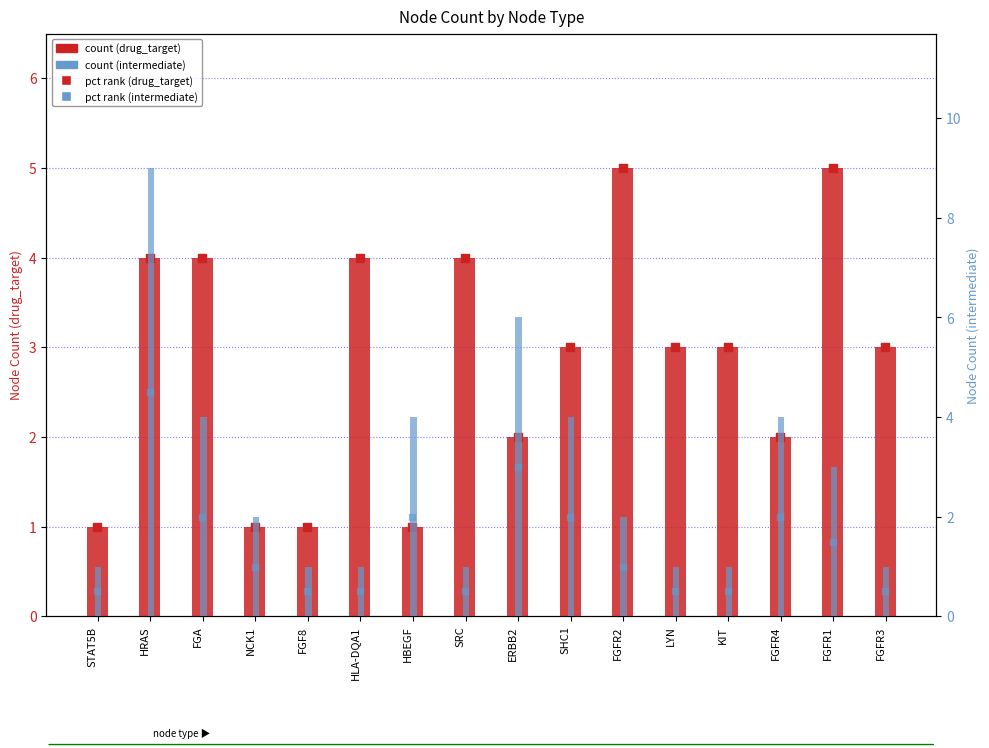

Is the value of drug_target pct rank at FGFR2 greater than the value of intermediate count at FGFR1?

Yes